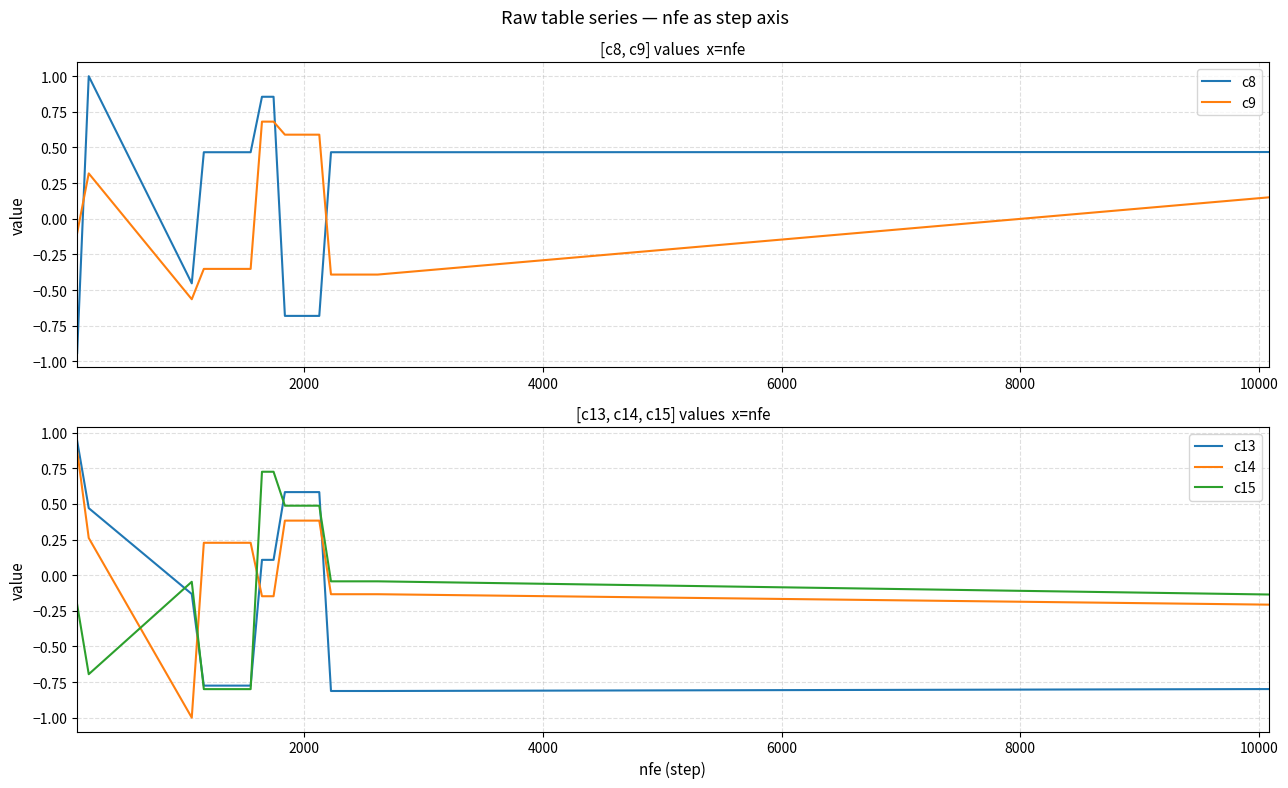

Rank the series by their maximum value, from lowest to highest.

c9, c15, c14, c13, c8